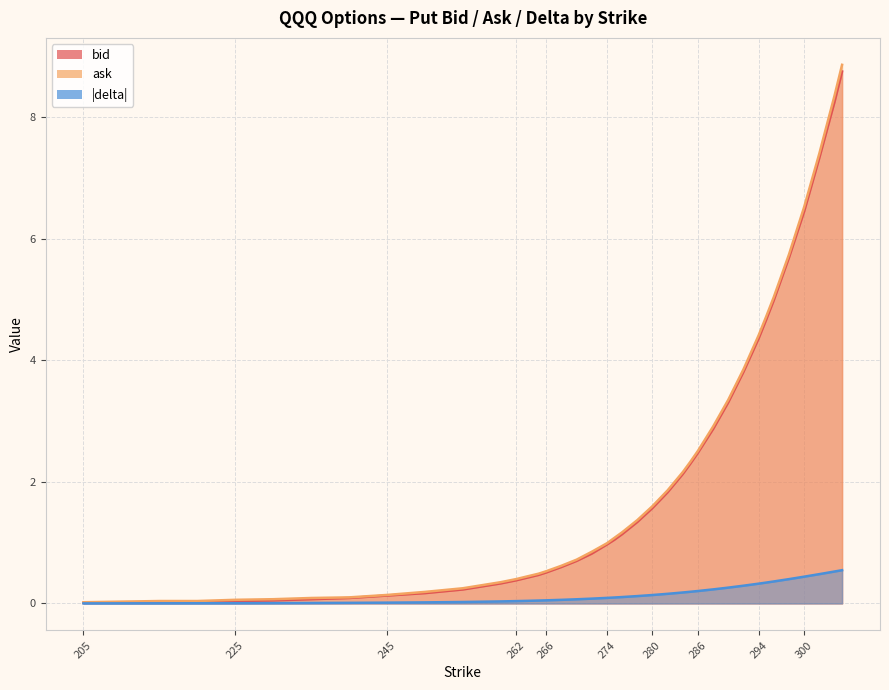

True or false: delta and bid cross at least once.

False